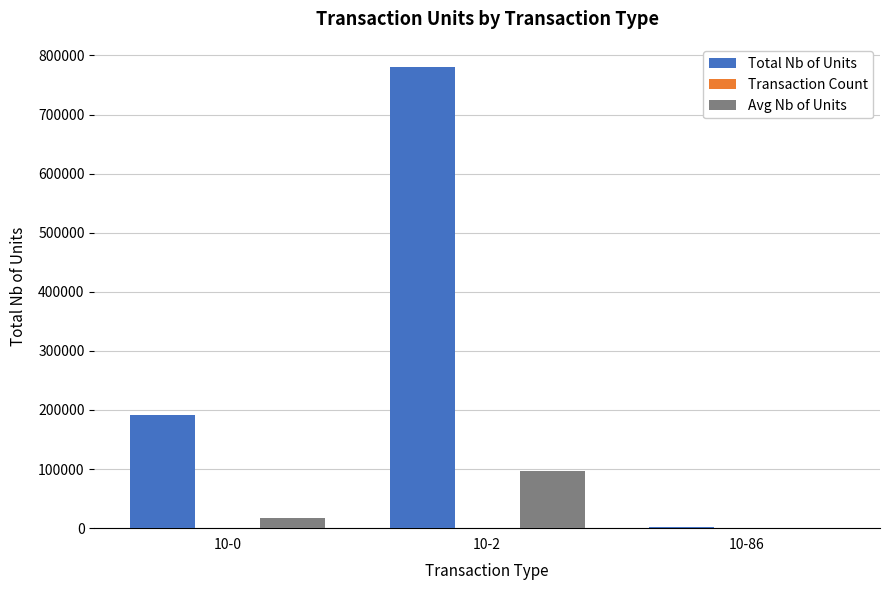

The value of Avg Nb of Units at 10-0 is 17356. True or false?

True